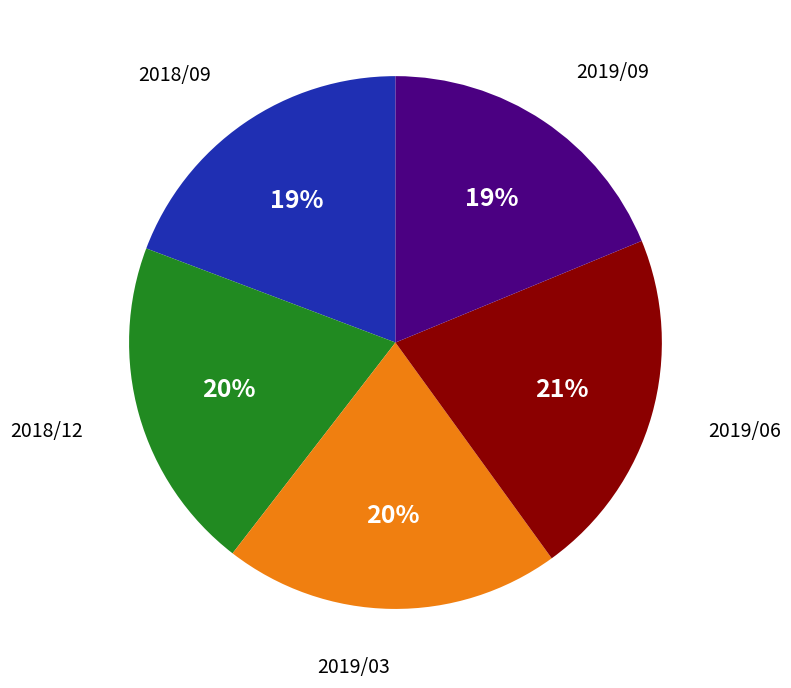

Is there any slice that represents more than half of the pie?

No